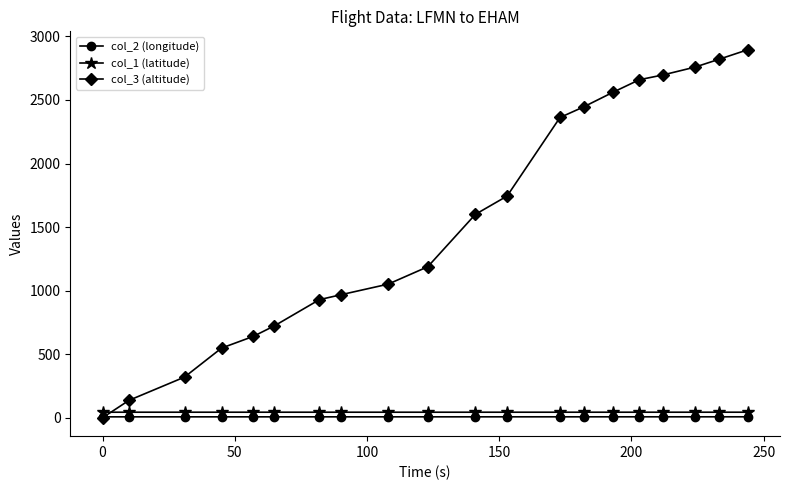

True or false: col_3 (altitude) has more than 2 points higher than both neighbors.

False